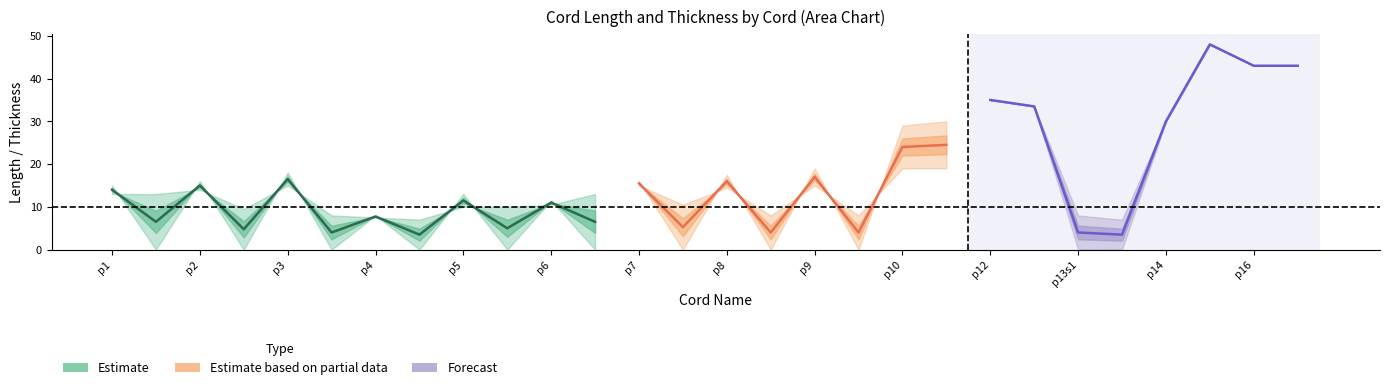

What position from the left is p16?

27